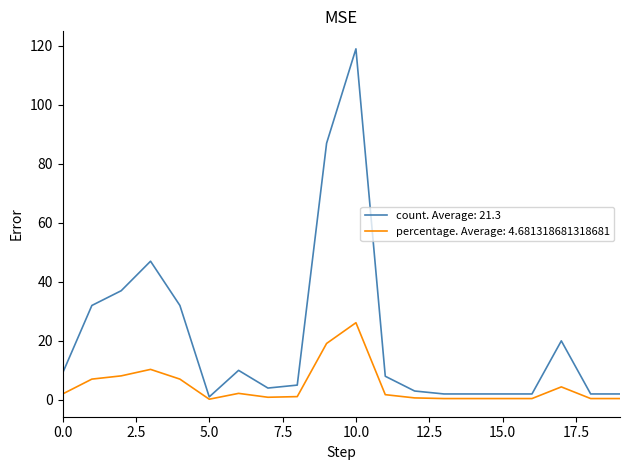

What is the greatest value displayed?

119.0